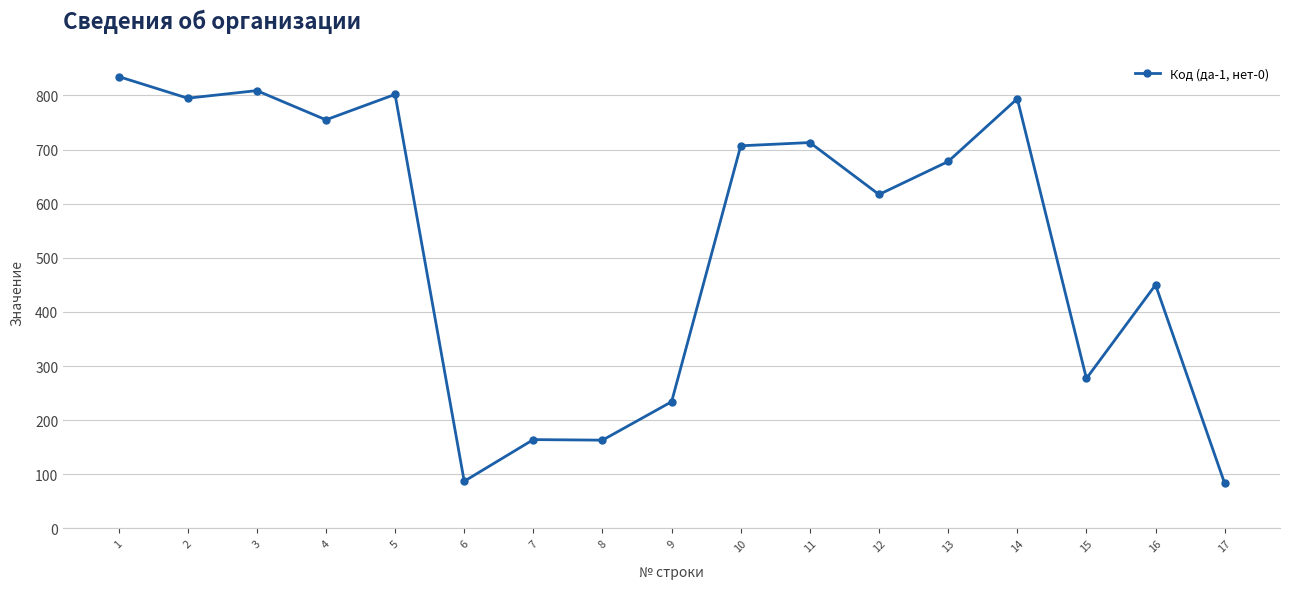

True or false: there are more than 1 points higher than both neighbors.

True